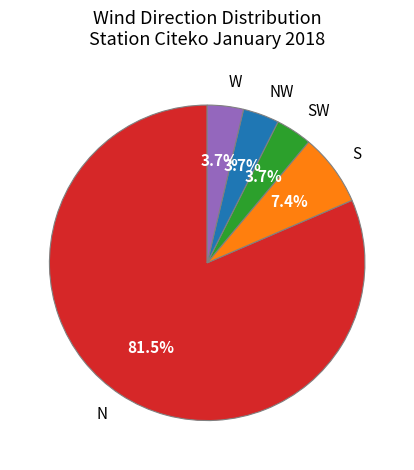

To the nearest percent, what portion does SW represent?

4%